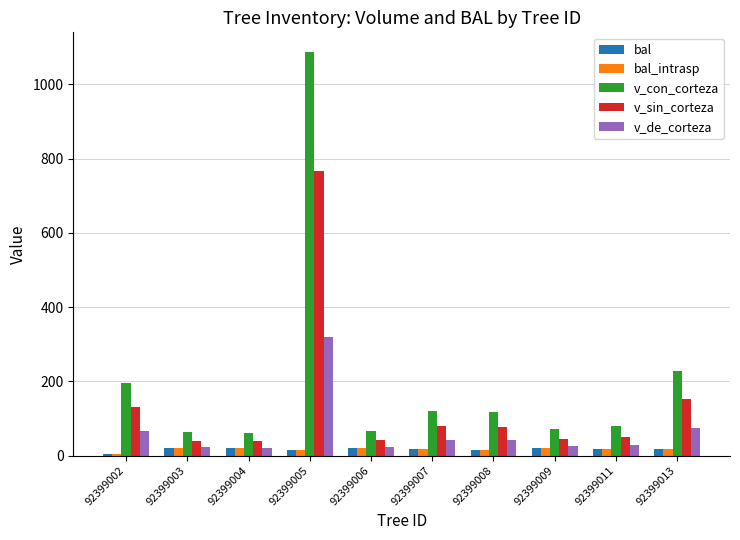

Between 92399002 and 92399005, which series saw the biggest shift?

v_con_corteza